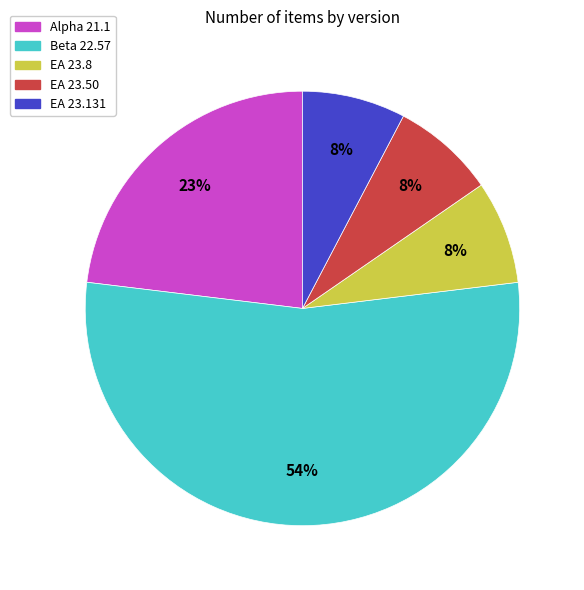

The Beta 22.57 slice represents 54% of the pie. True or false?

True